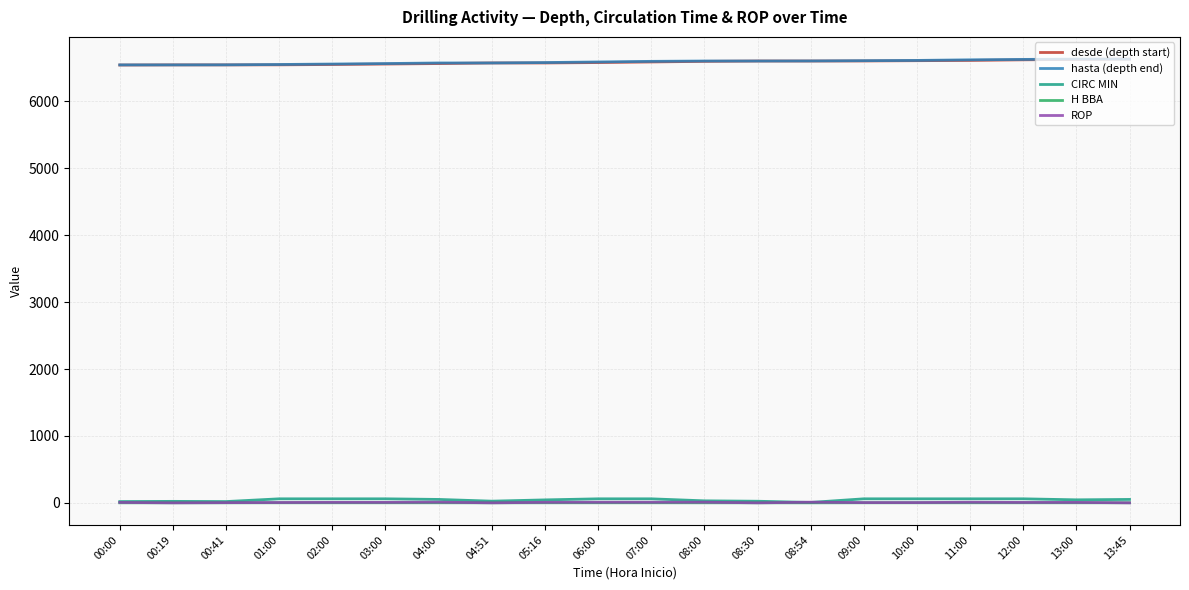

True or false: H BBA and desde (depth start) intersect in this chart.

False